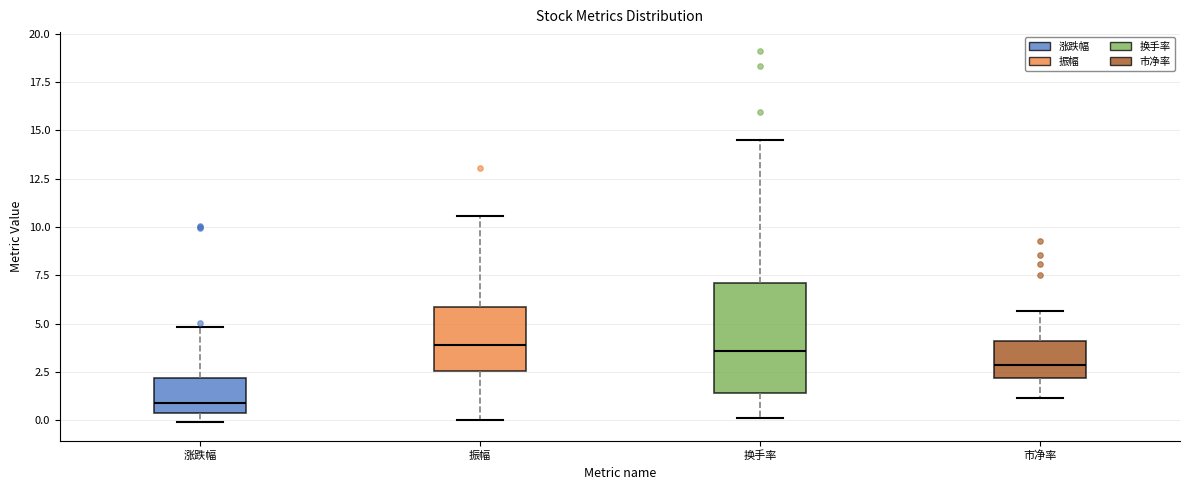

Reading left to right, transcribe this box plot: for each box, give where its median line is, the range the box spans, and where its two whiskers end, as read against the y-axis. The values are not printed on the chart, so give them approximately, as read against the axis.

涨跌幅: median 1.0, box 0.5 to 2.0, whiskers 0.0 to 5.0
振幅: median 4.0, box 2.5 to 6.0, whiskers 0.0 to 10.5
换手率: median 3.5, box 1.5 to 7.0, whiskers 0.0 to 14.5
市净率: median 3.0, box 2.0 to 4.0, whiskers 1.0 to 5.5